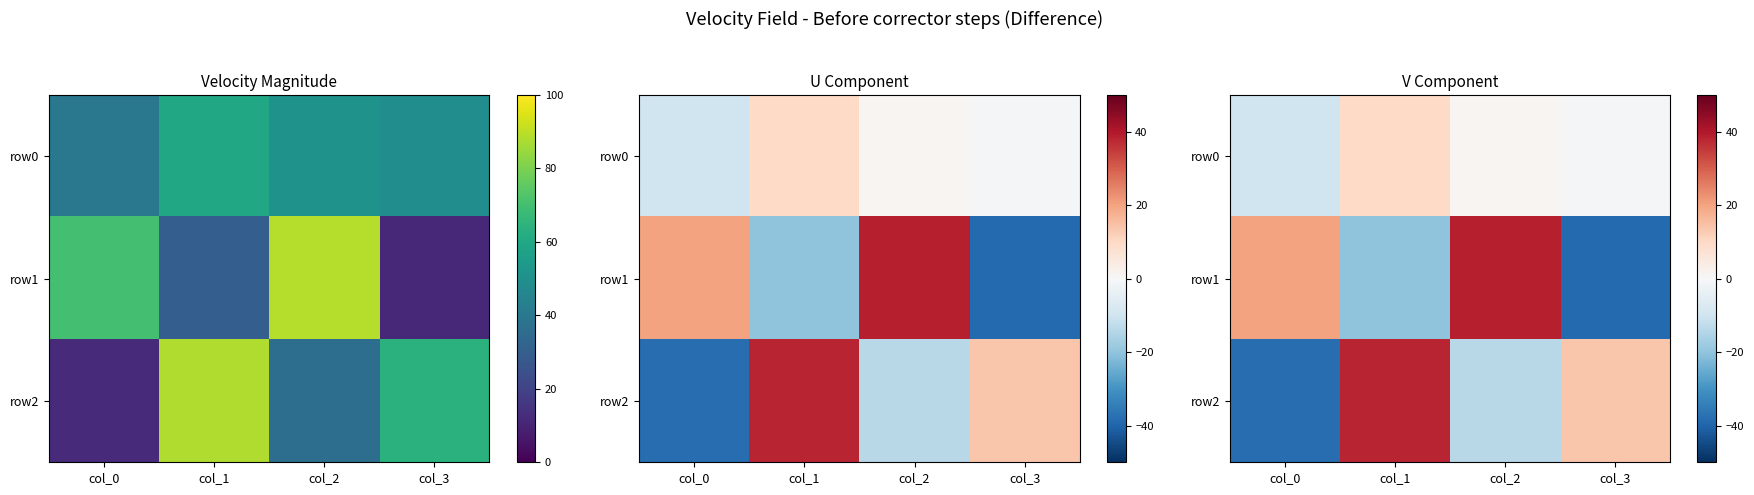

What is the greatest value displayed?

39